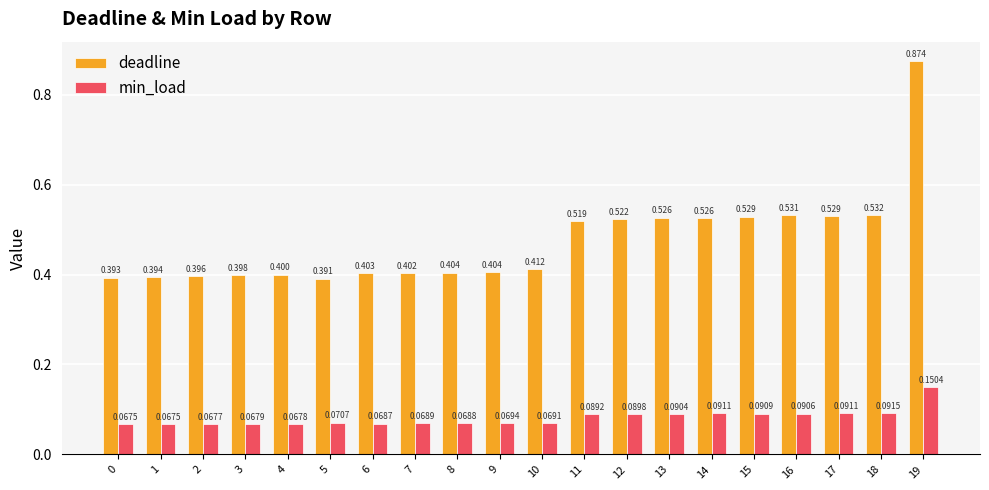

Which series has the largest total across all categories?

deadline